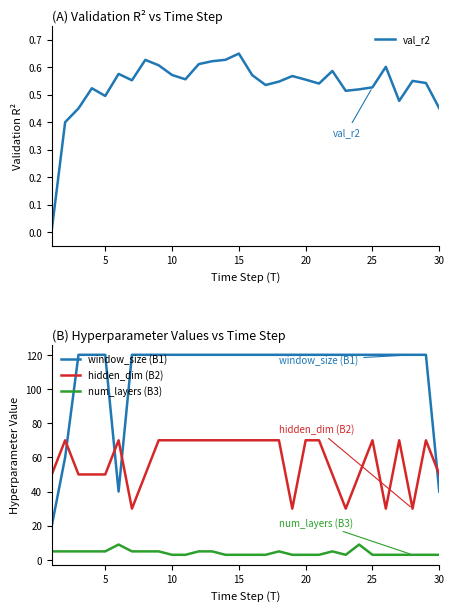

Does the chart have visible grid lines?

No